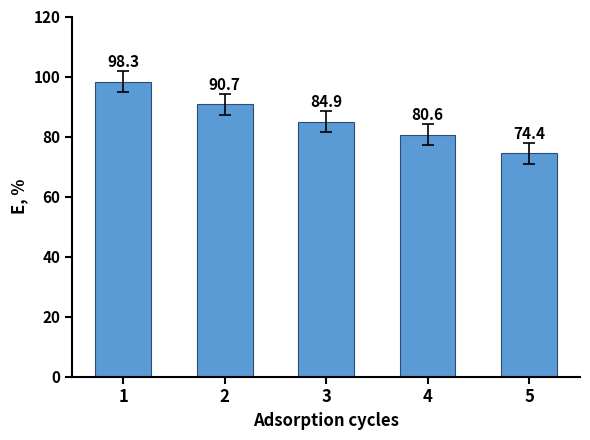

The value at 4 is 80.6. True or false?

True